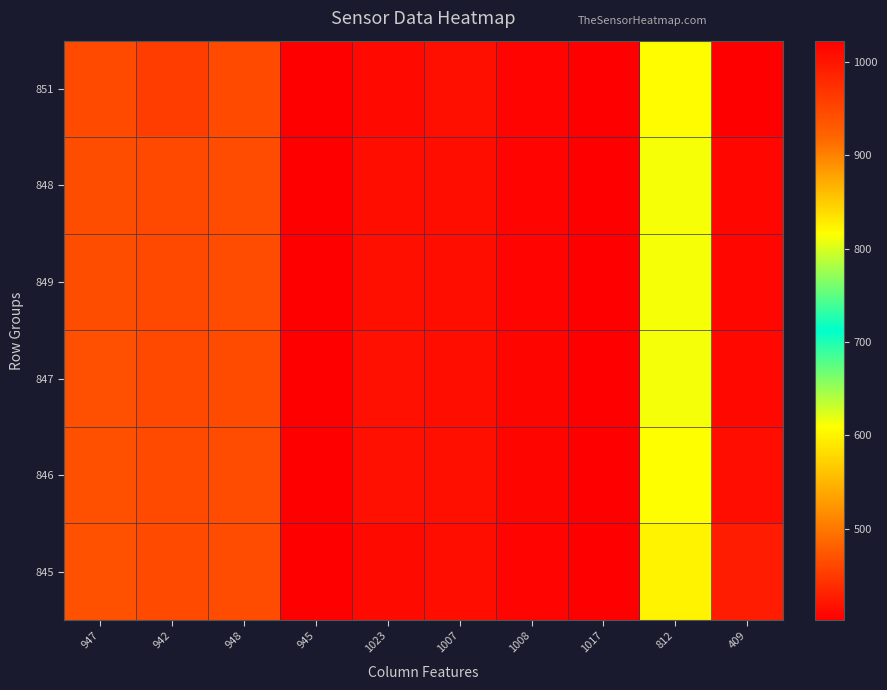

What is the total value across all series at 1017?

6138